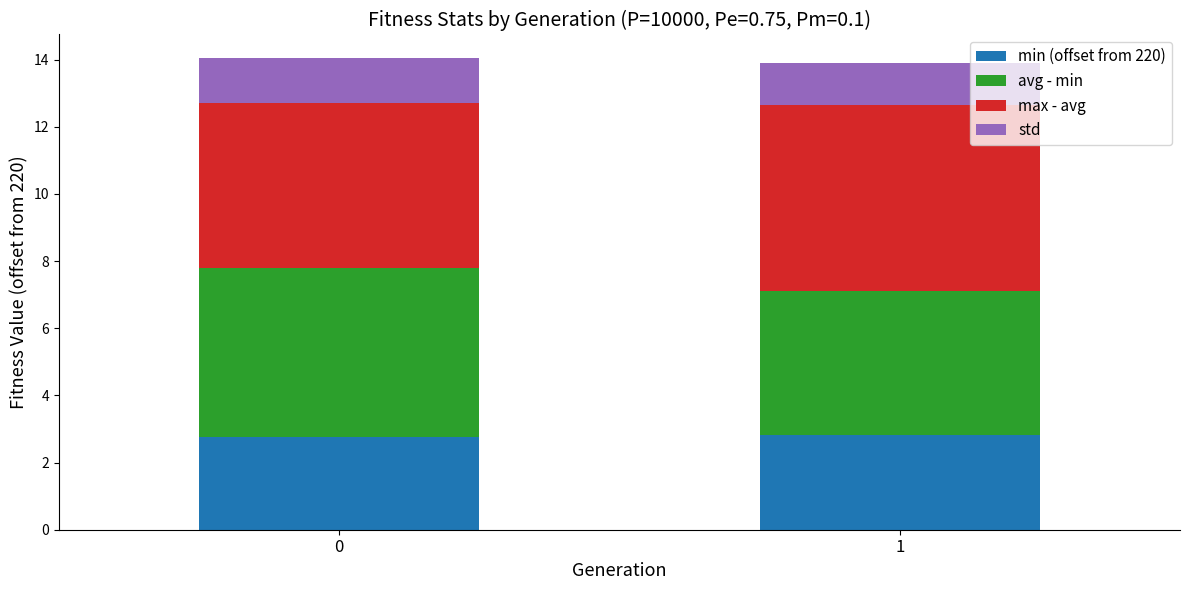

What is the total value across all series at 0?

14.0